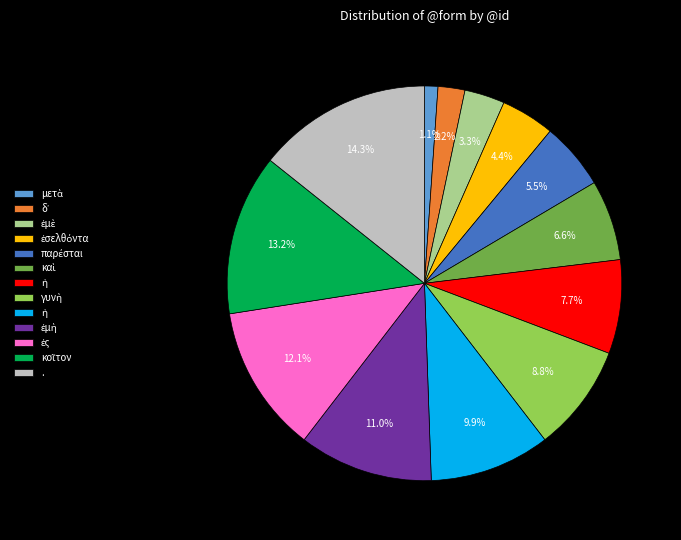

Does any single category account for the majority?

No